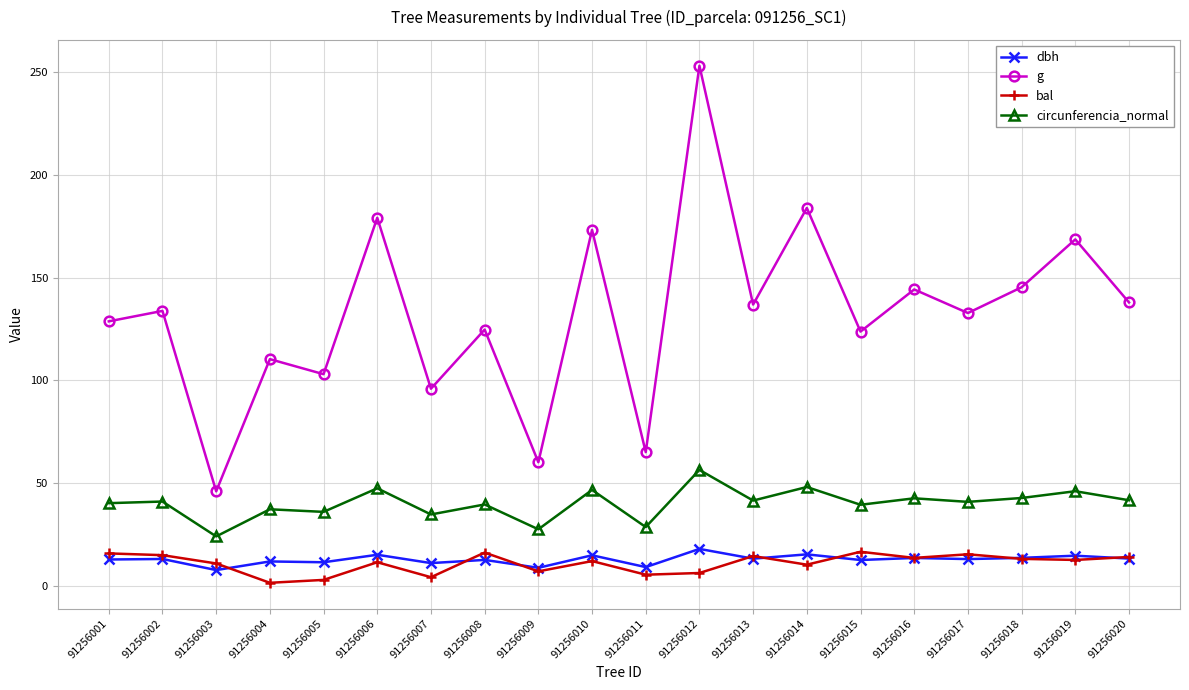

What is the approximate value of g at 91256001?

128.7